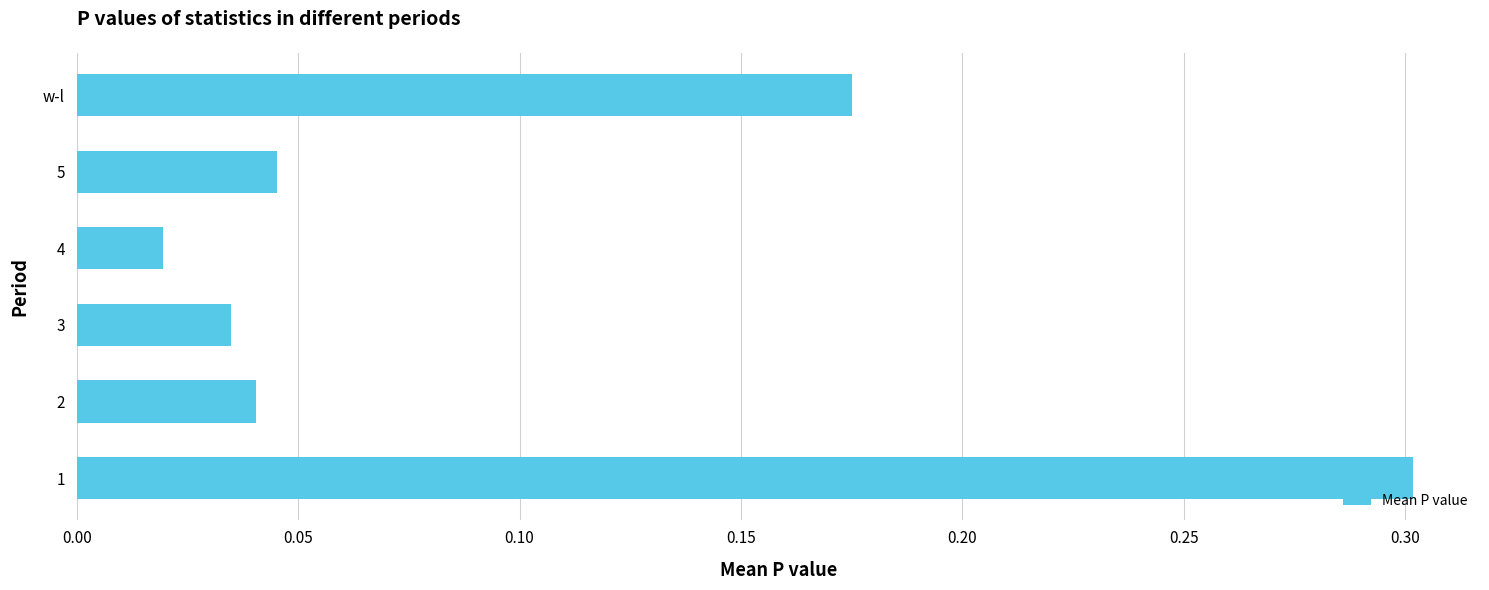

The chart shows a value of 0.1 at 1. True or false?

False